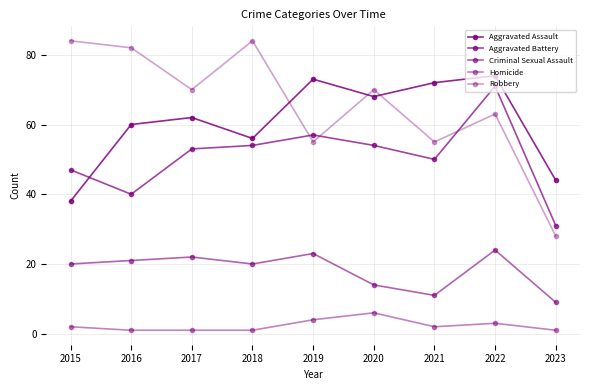

Is this an area chart (filled region under the line)?

No